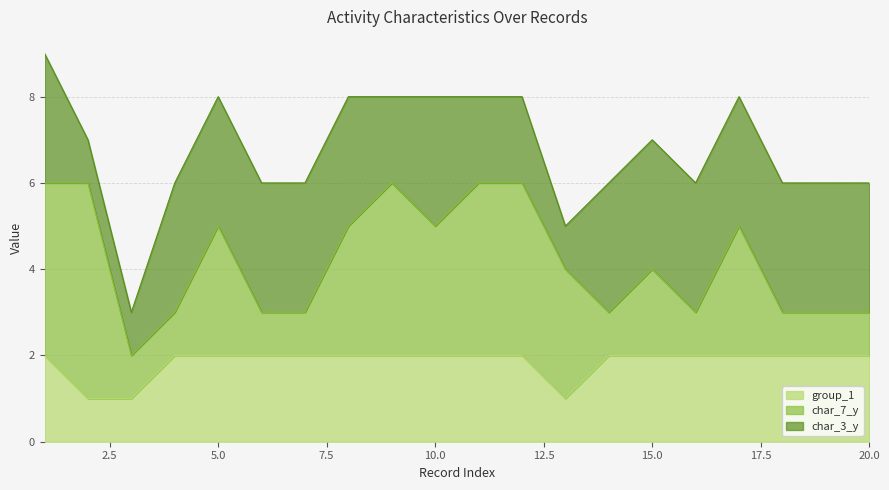

Rank the series at 15 from lowest to highest value.

group_1, char_7_y, char_3_y